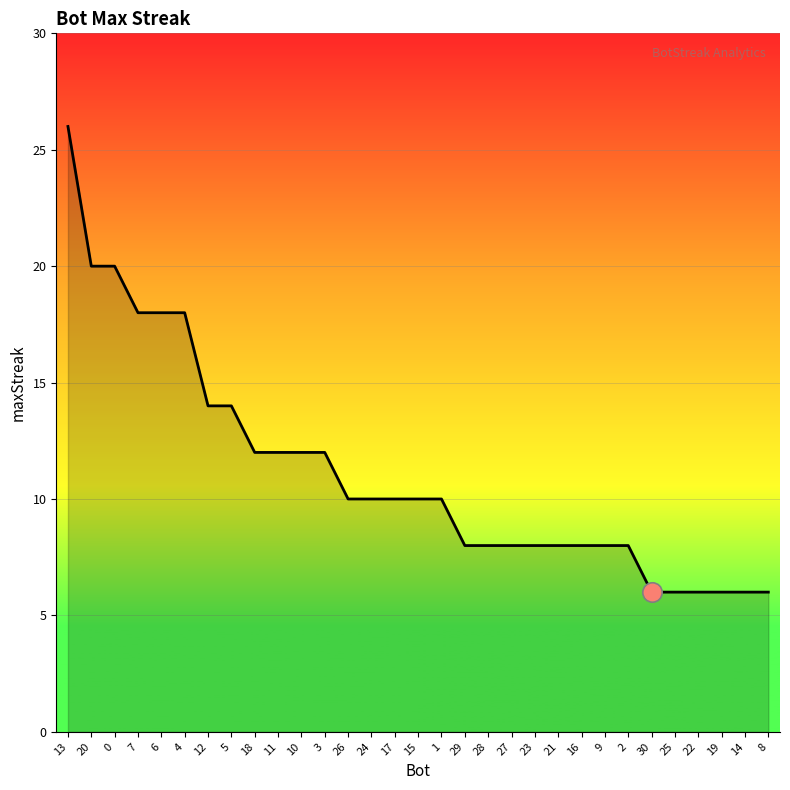

How many lines are shown in the chart?

1